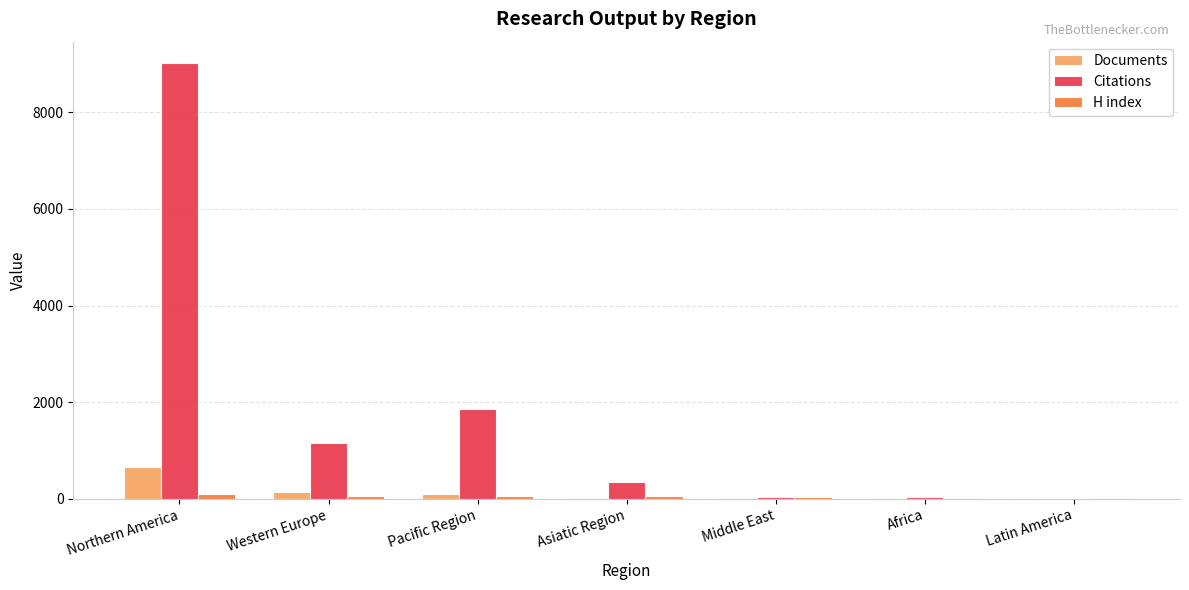

At which label does Citations first exceed 348?

Northern America